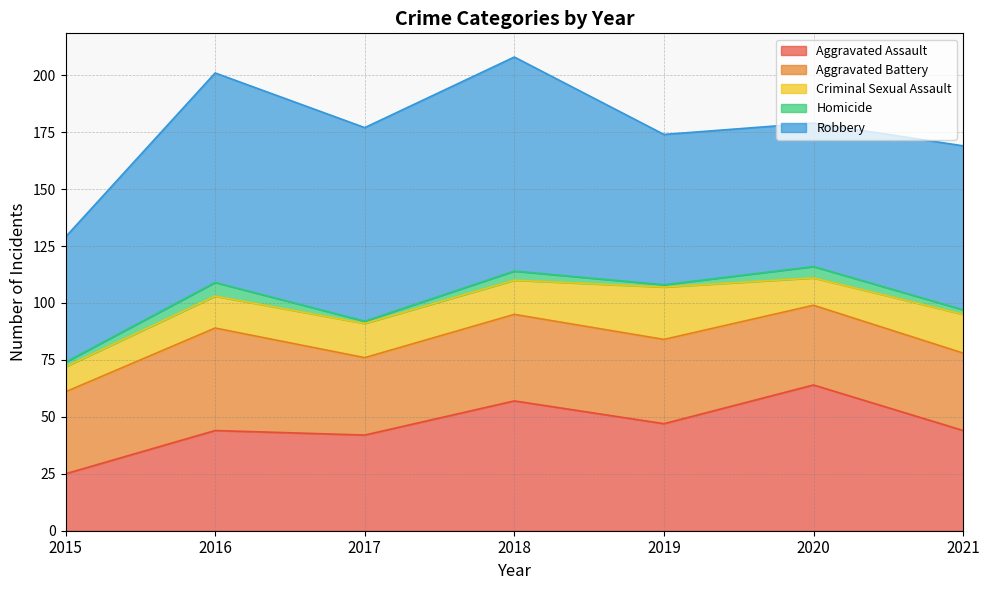

Where does the Aggravated Assault series first go above 44?

2018